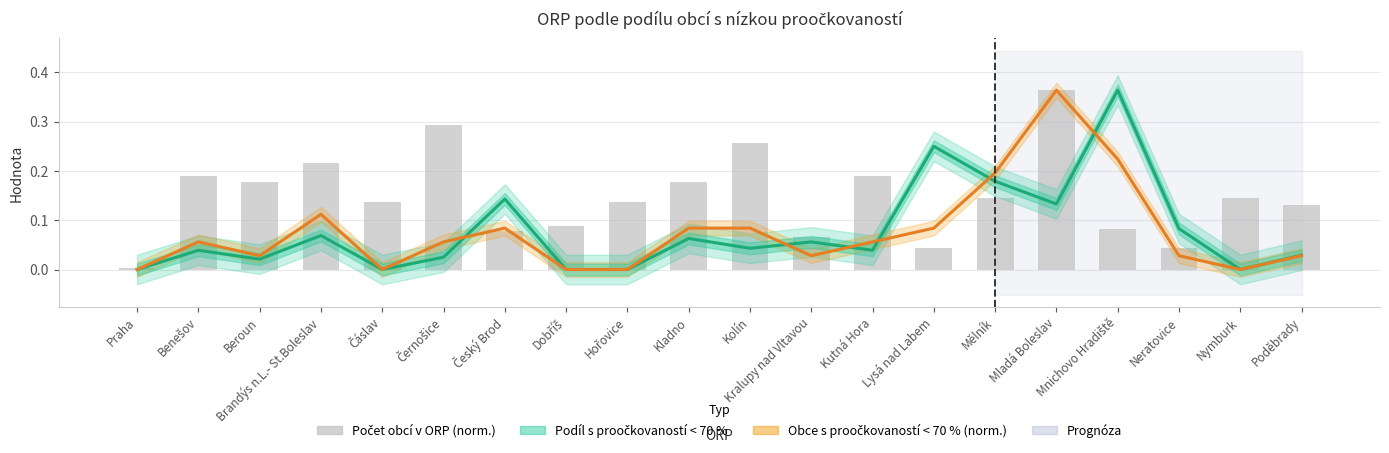

What value does the Počet obcí v ORP (norm.) series have at Benešov?

0.2